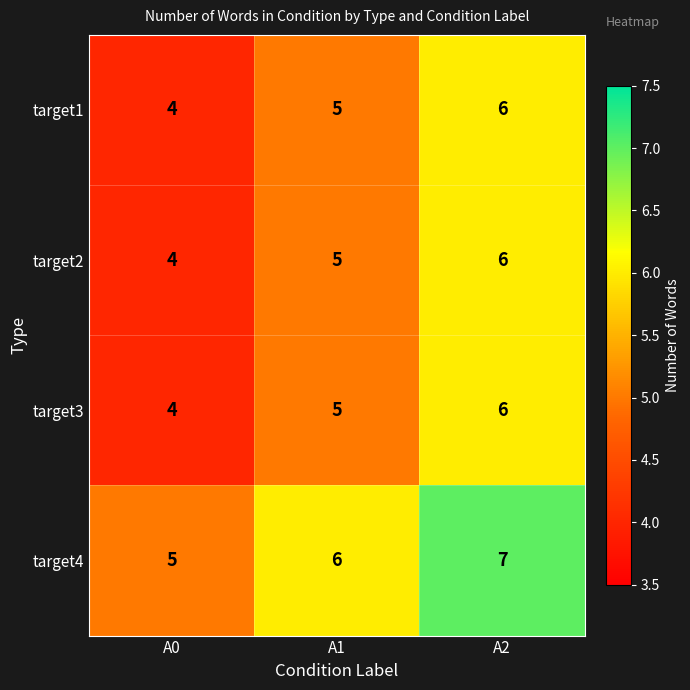

Where is target2 nearest to the value 5?

A1